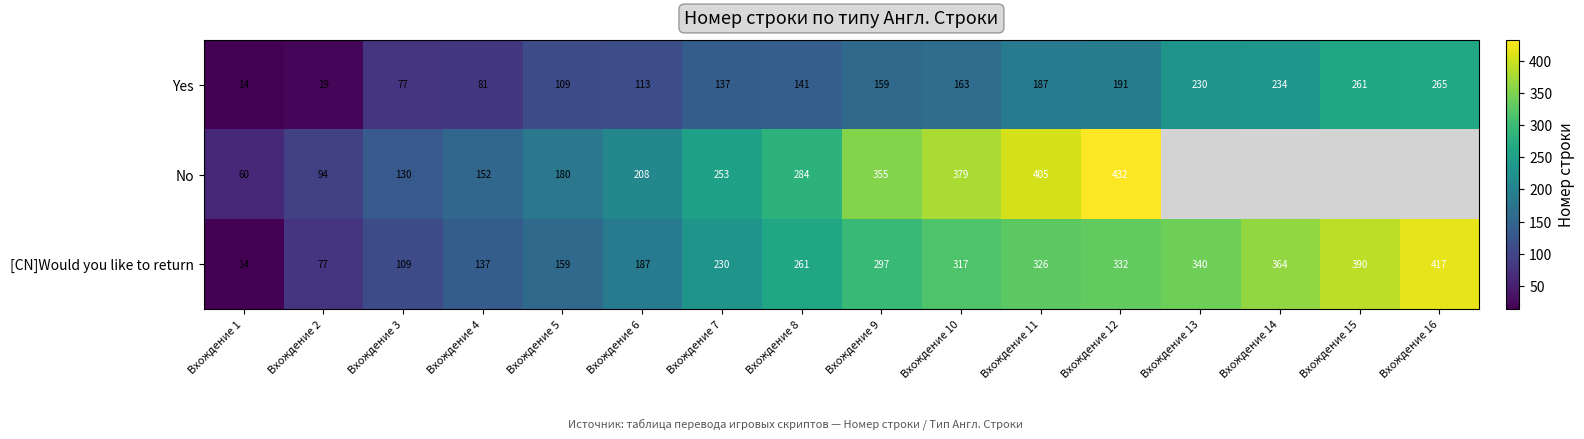

What is the spread (max minus min) of values at Вхождение 7?

116